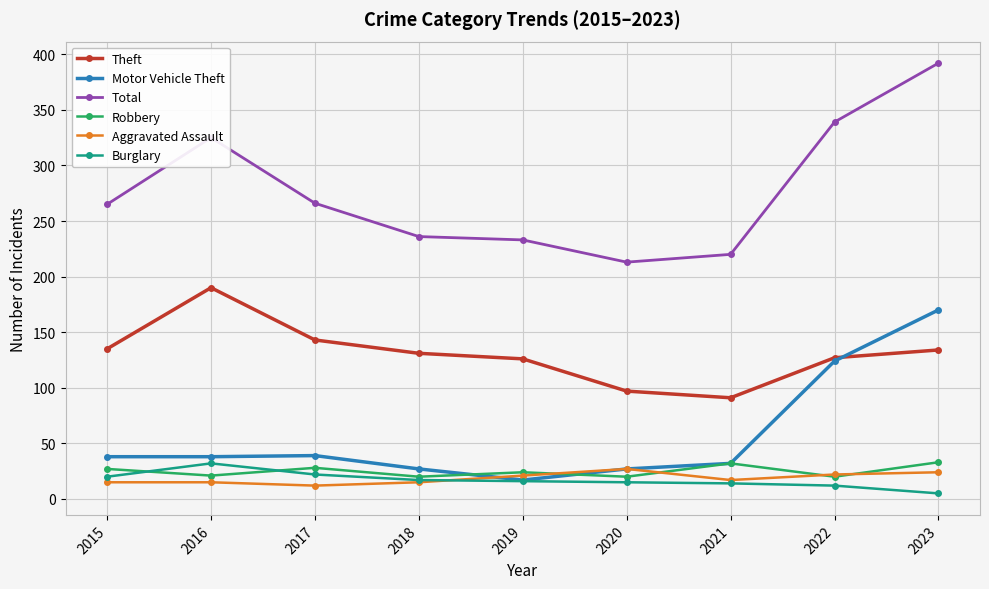

Which label corresponds to the largest value in the chart?

2023